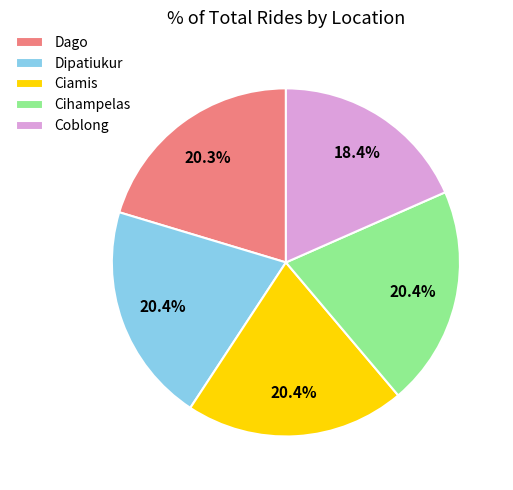

The Dago slice represents 20% of the pie. True or false?

True